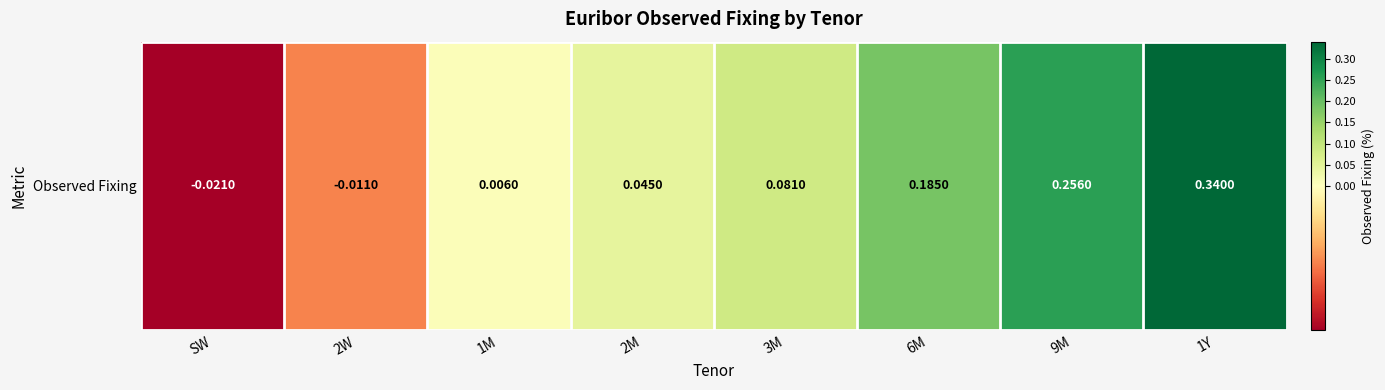

Reading left to right, what are all the values shown in this chart?

SW=-0.0	2W=-0.0	1M=0.0	2M=0.0	3M=0.1	6M=0.2	9M=0.3	1Y=0.3